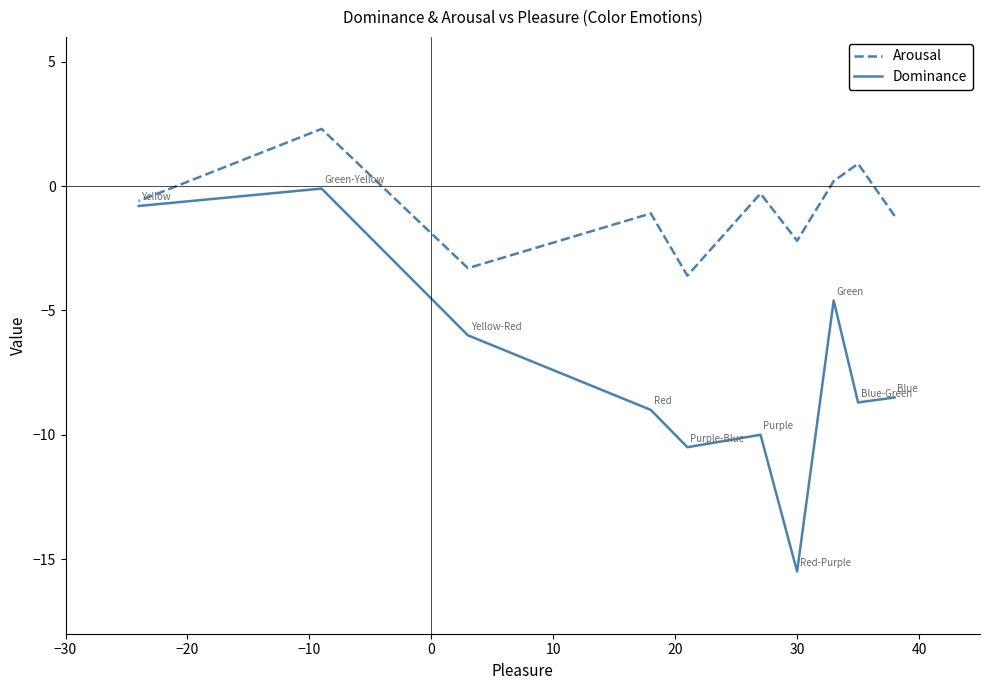

True or false: Arousal and Dominance intersect in this chart.

False